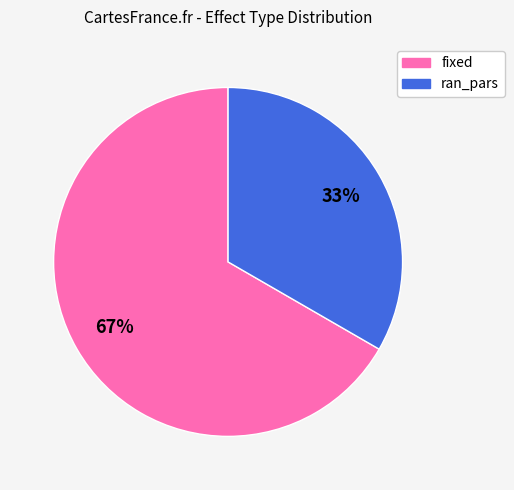

Which slice is the smallest?

ran_pars